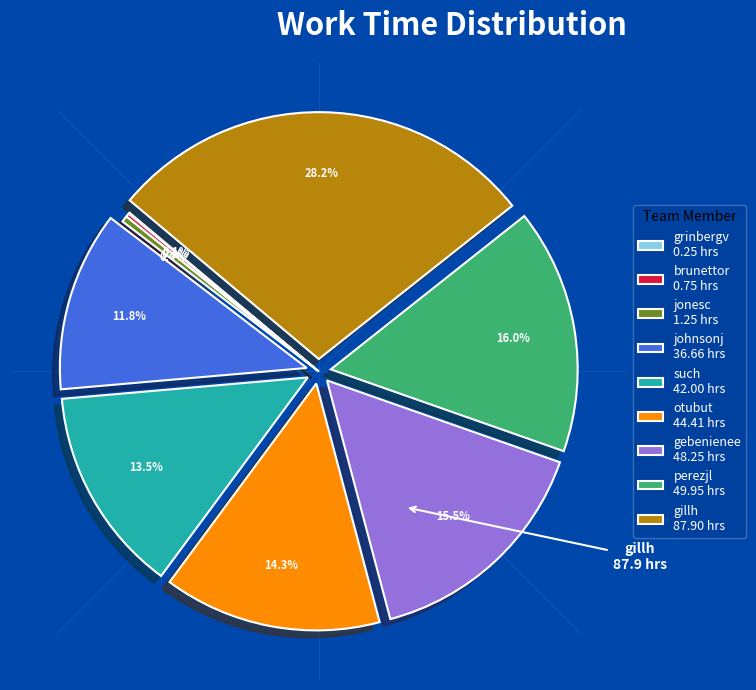

Approximately how many times larger is the value at otubut 44.41 hrs compared to such 42.00 hrs?

1.1